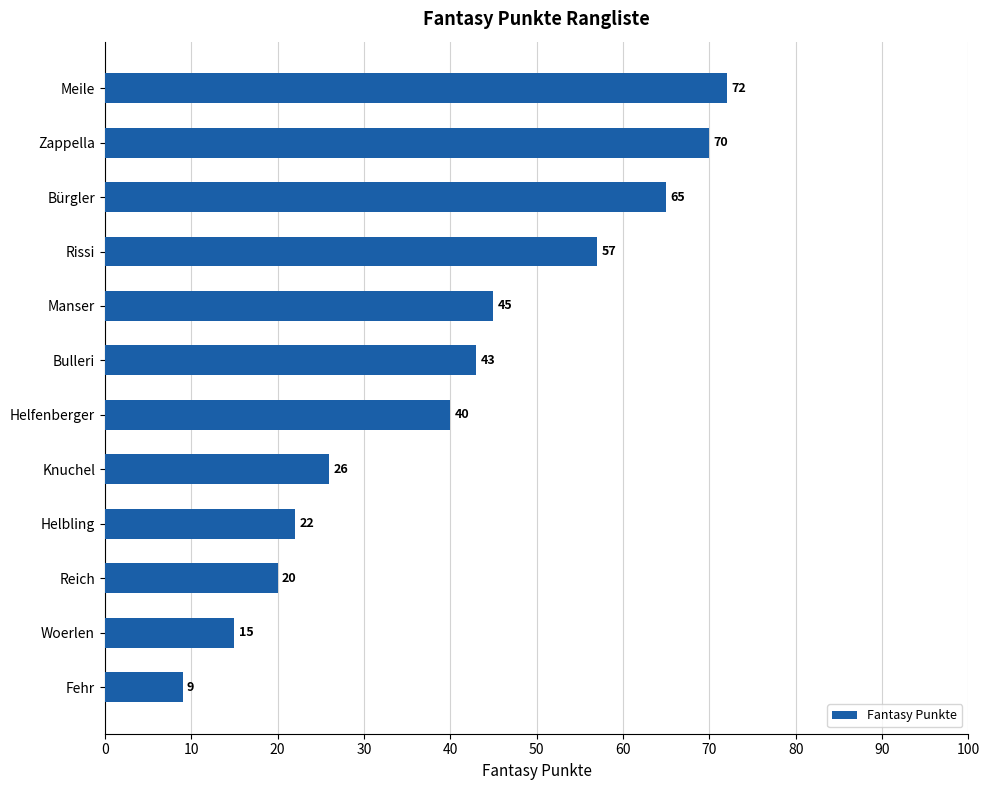

Which category has the lowest value across all series?

Fehr